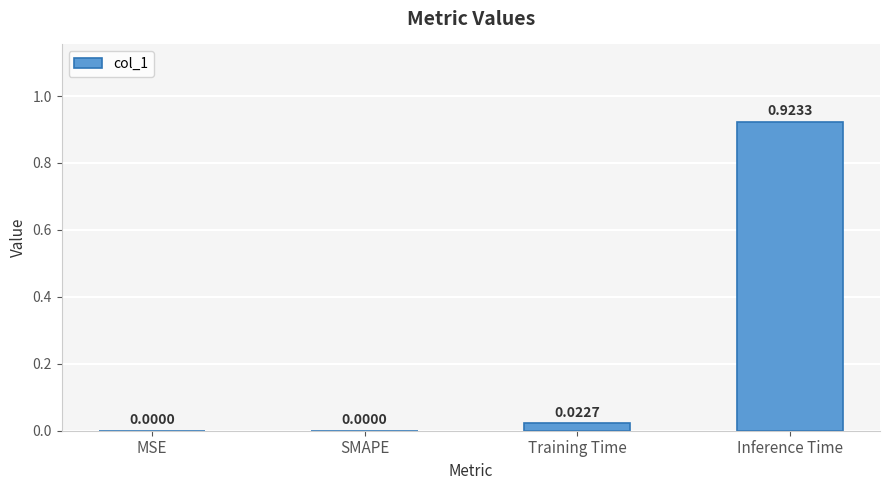

Which has a higher value, Training Time or Inference Time?

Inference Time